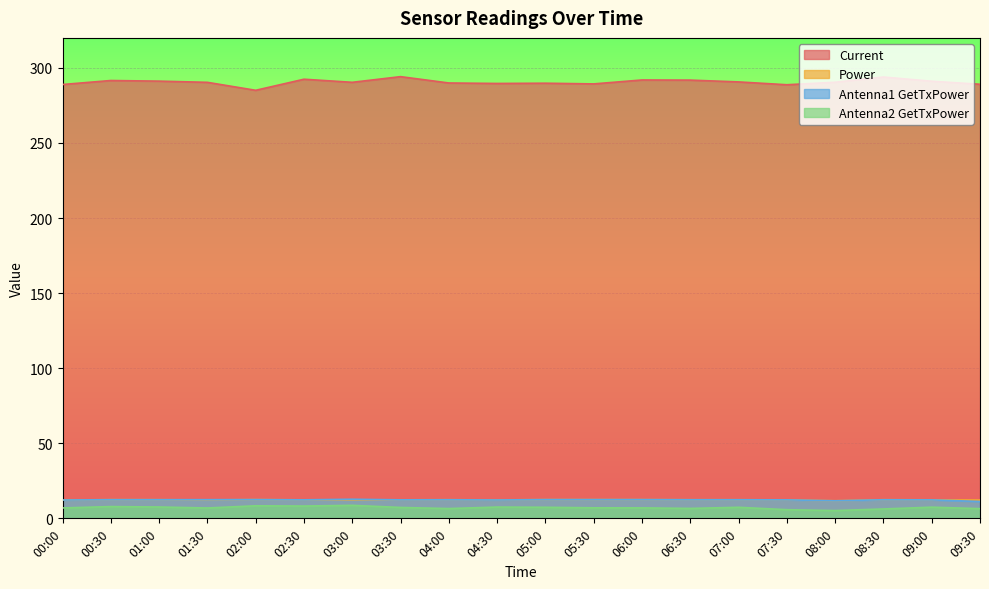

What is the difference between the maximum and minimum values in the Antenna1 GetTxPower series?

1.5